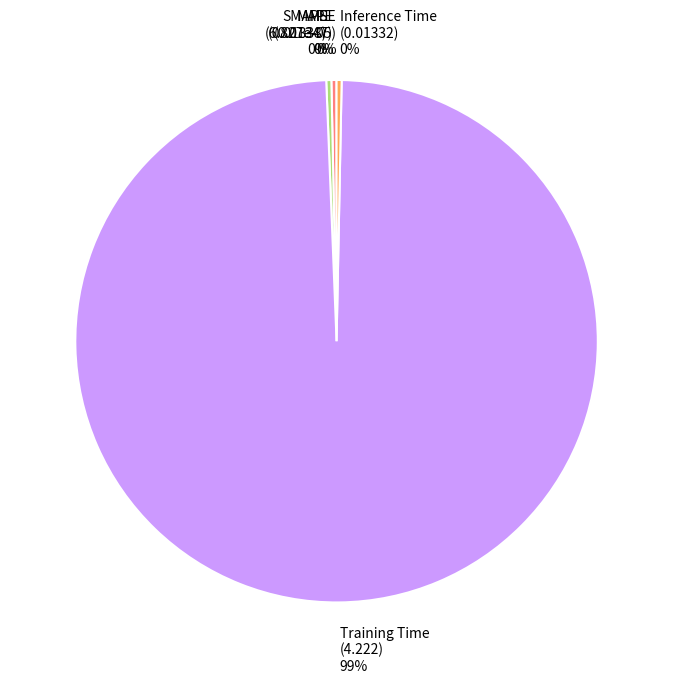

Which slice represents more than half of the pie?

Training Time